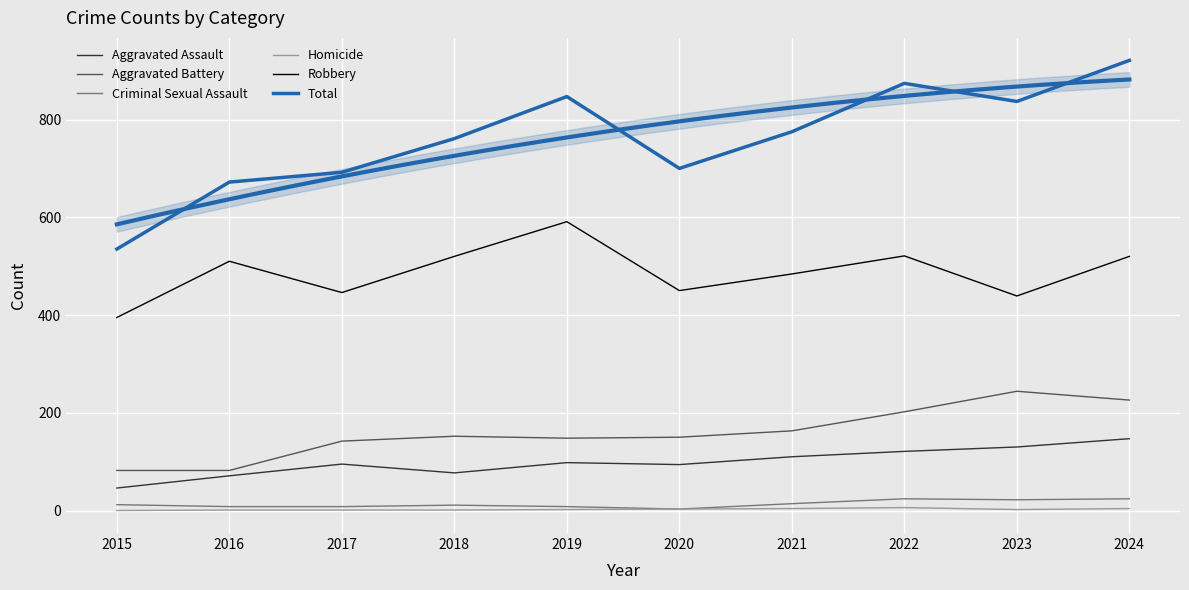

How many categories are shown in the chart?

10